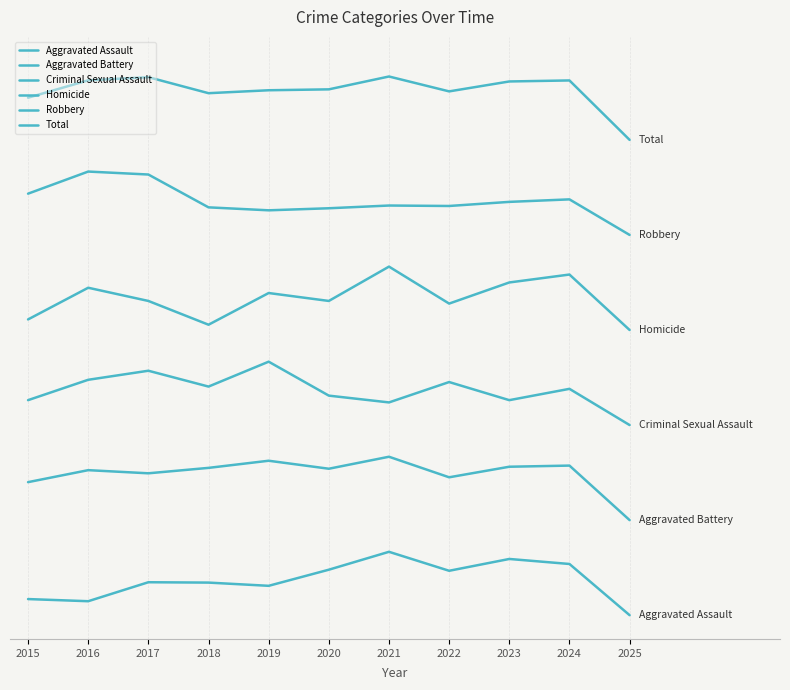

How many data points does each series have?

11